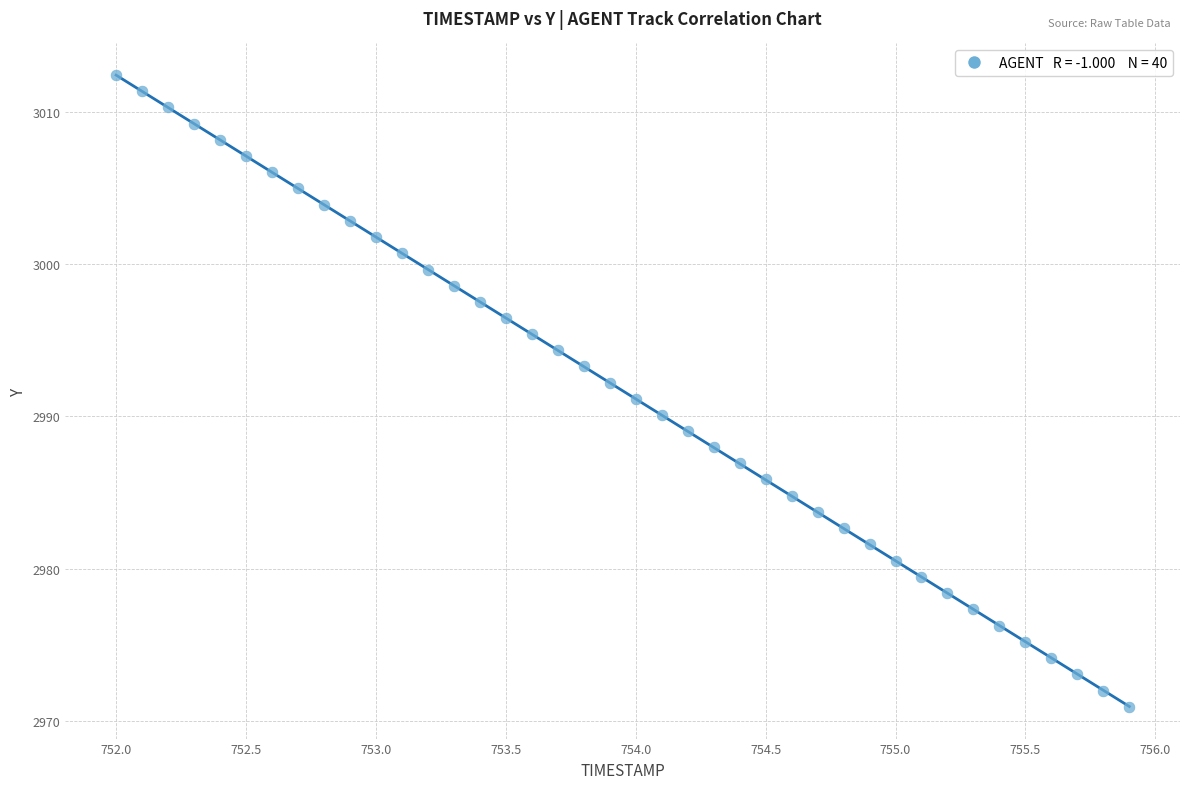

What is the range of Y values (max minus min)?

41.5